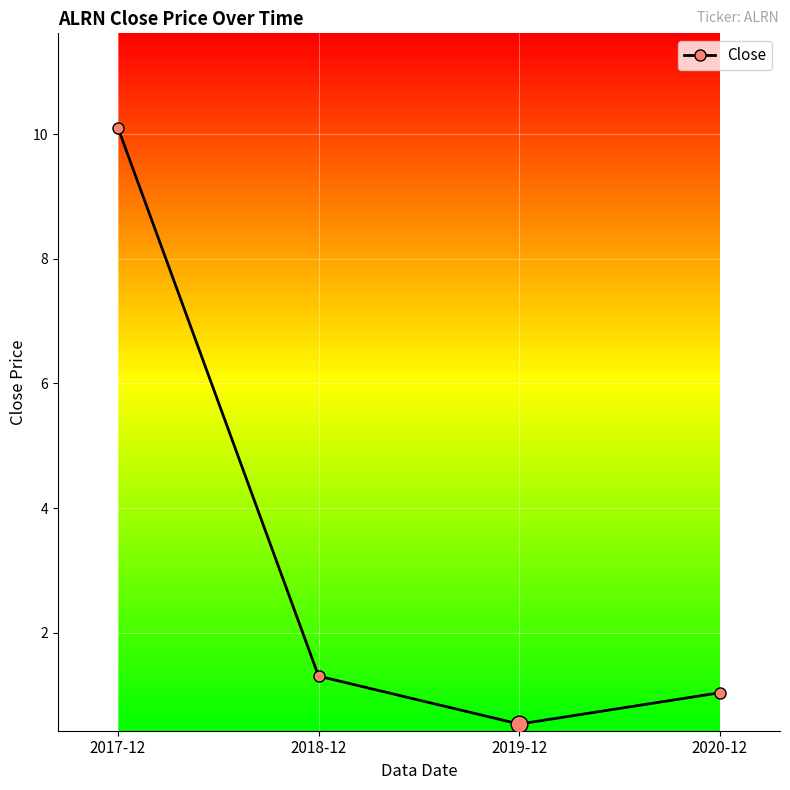

What position from the left is 2017-12?

1